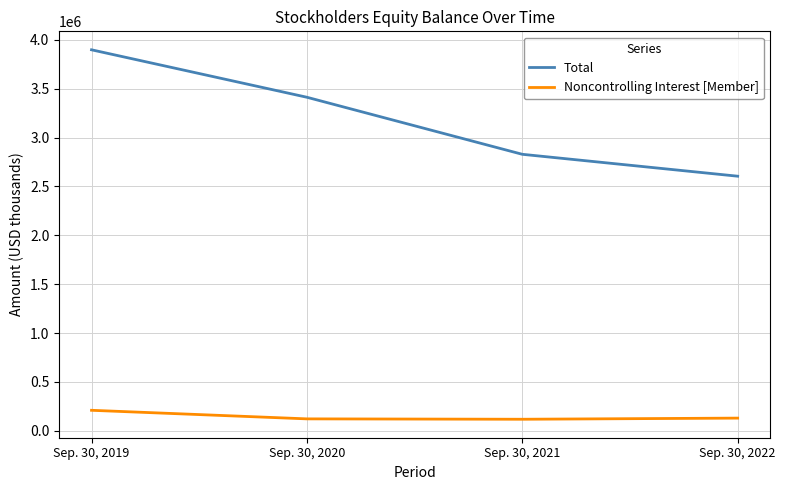

Is the value of Noncontrolling Interest [Member] at Sep. 30, 2021 greater than the value of Total at Sep. 30, 2019?

No